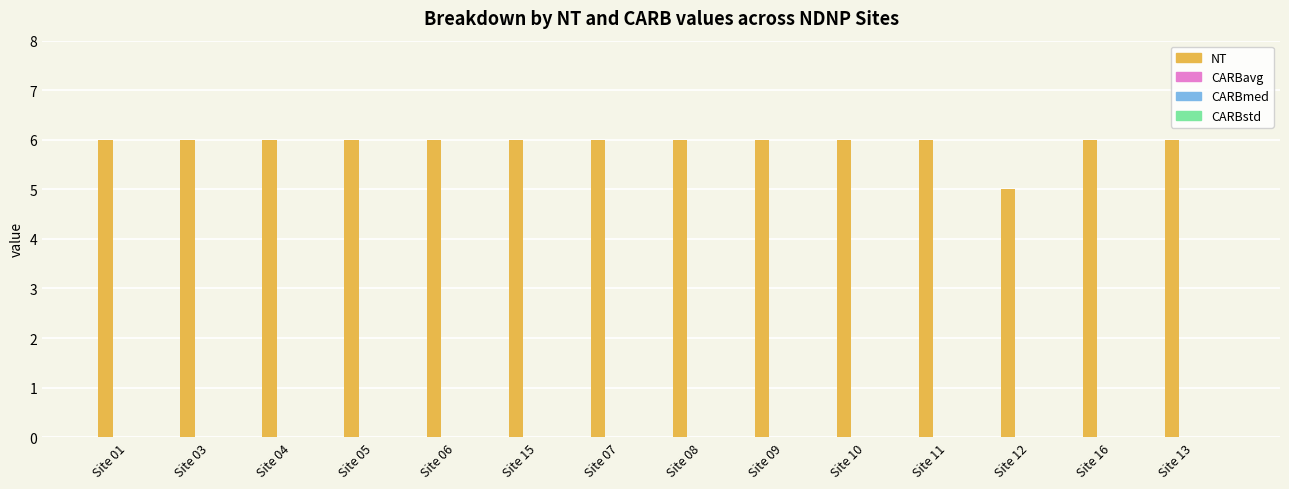

What is the sum of all values?

83